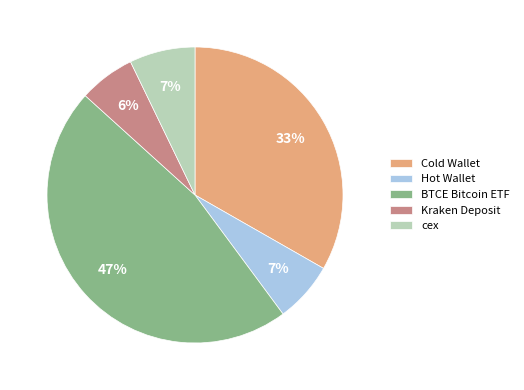

Which has a higher value, Kraken Deposit or cex?

cex